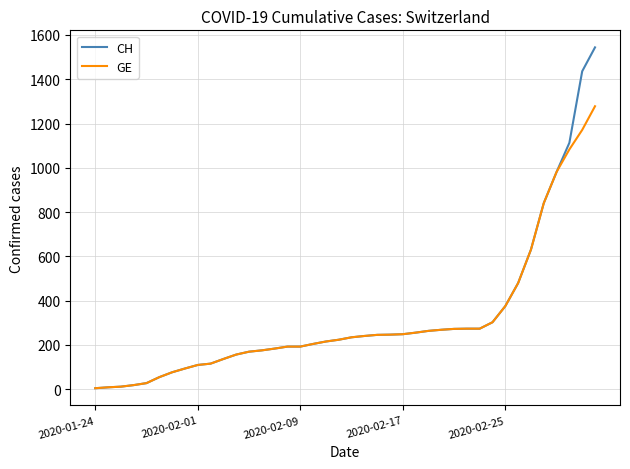

Rank the series by their maximum value, from lowest to highest.

GE, CH